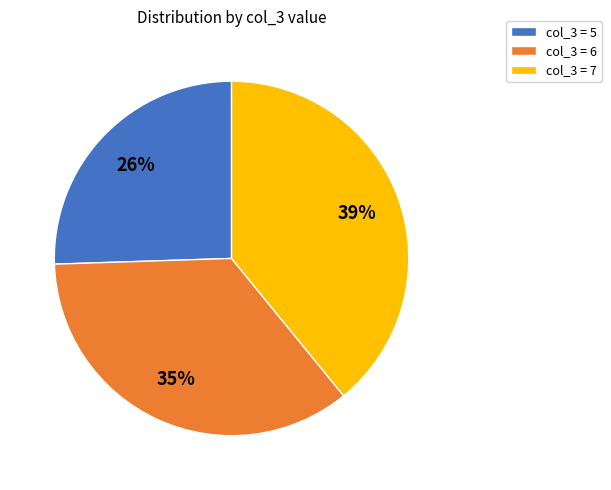

Is there any slice that represents more than half of the pie?

No